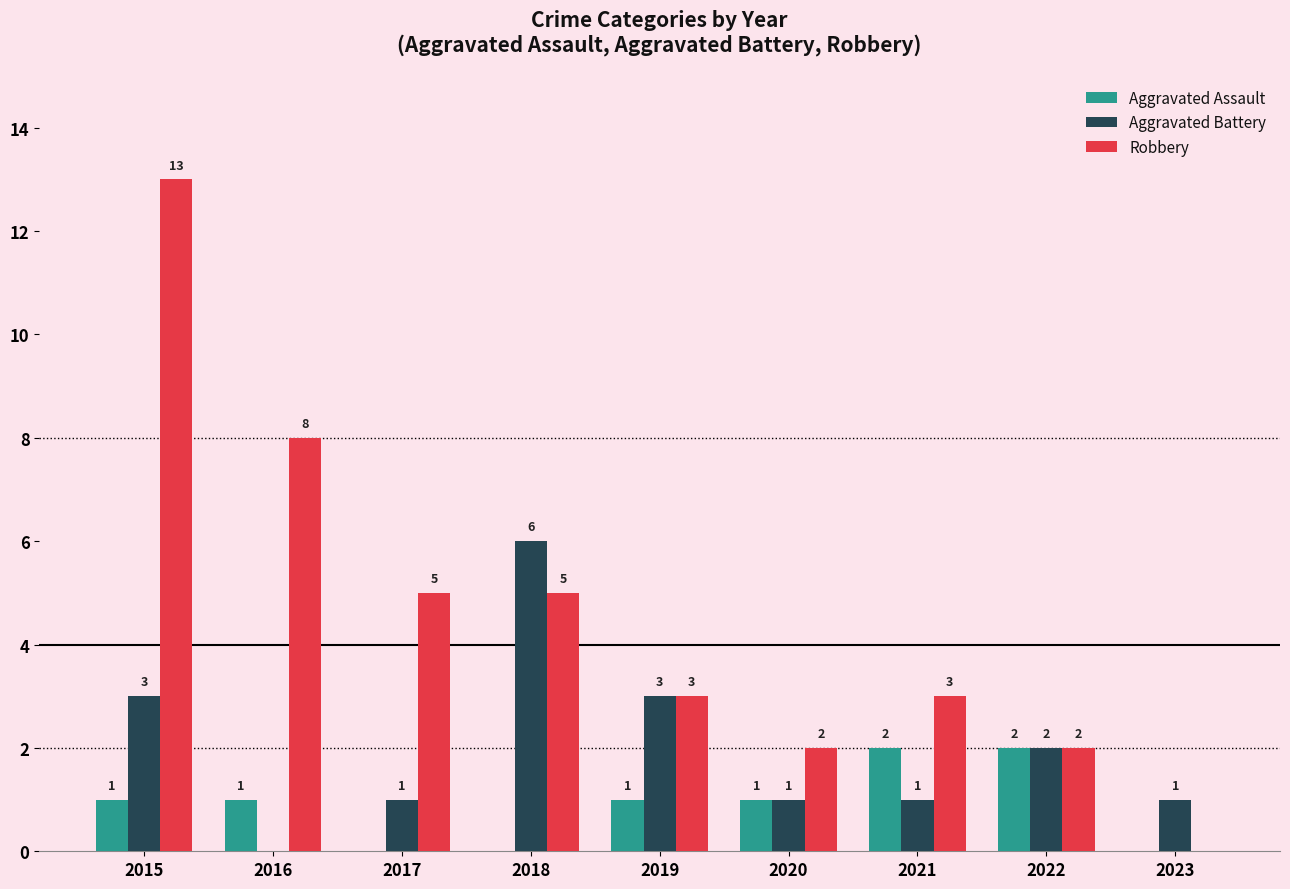

At which label does Aggravated Battery first exceed 1?

2015